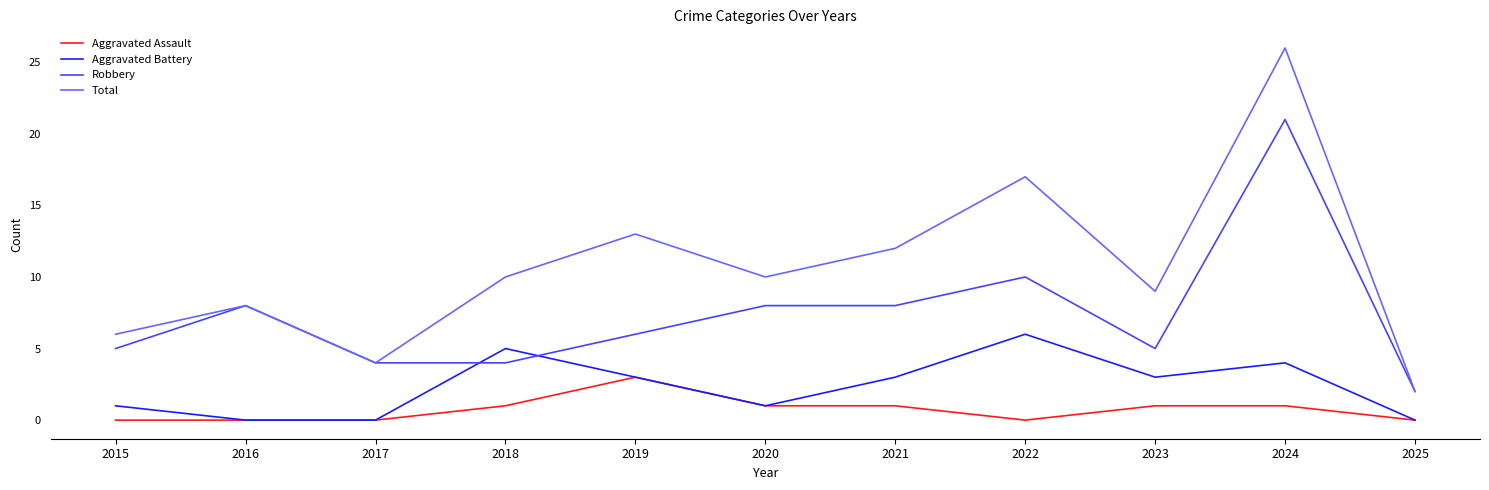

What is the maximum value for Aggravated Assault?

3